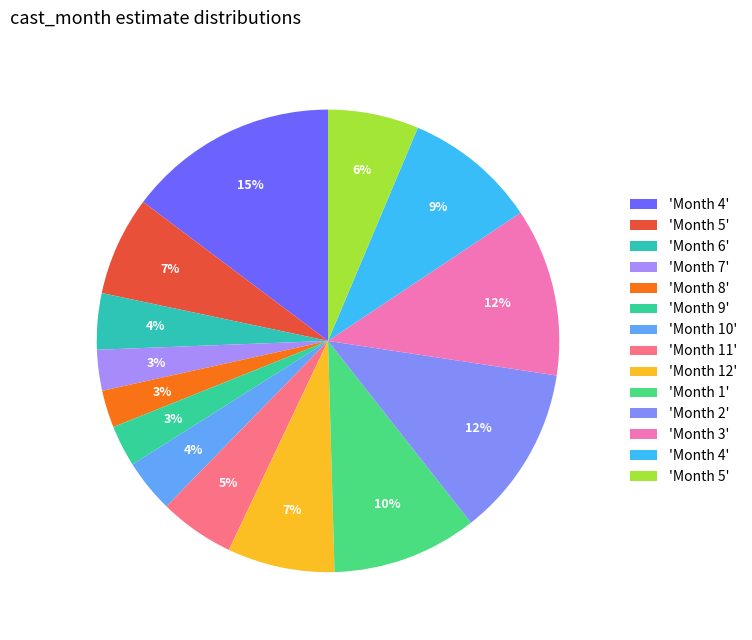

Is there a majority slice in this chart?

No